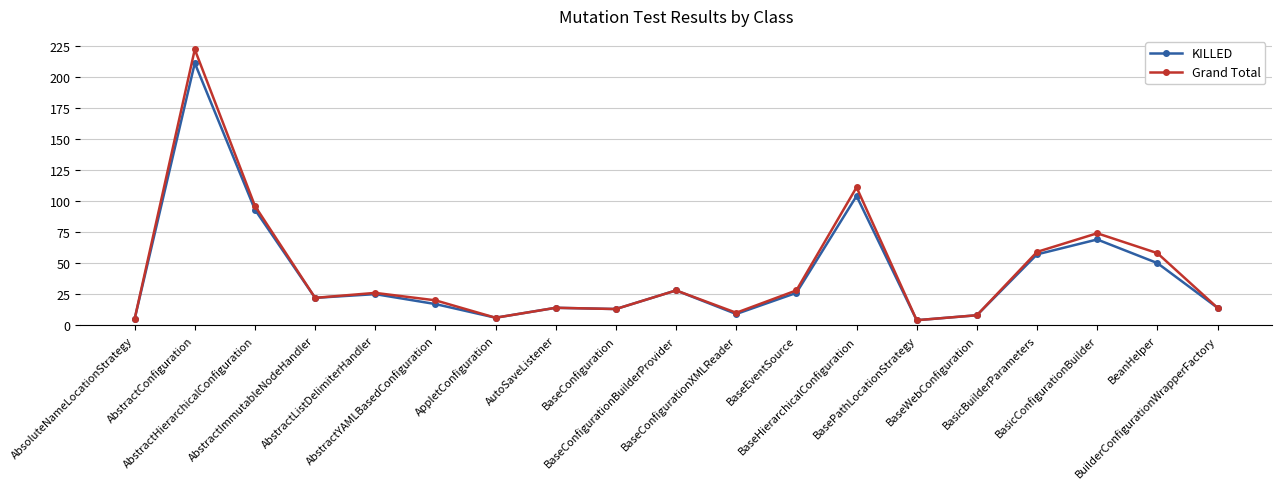

The value of KILLED at BaseEventSource is 26. True or false?

True